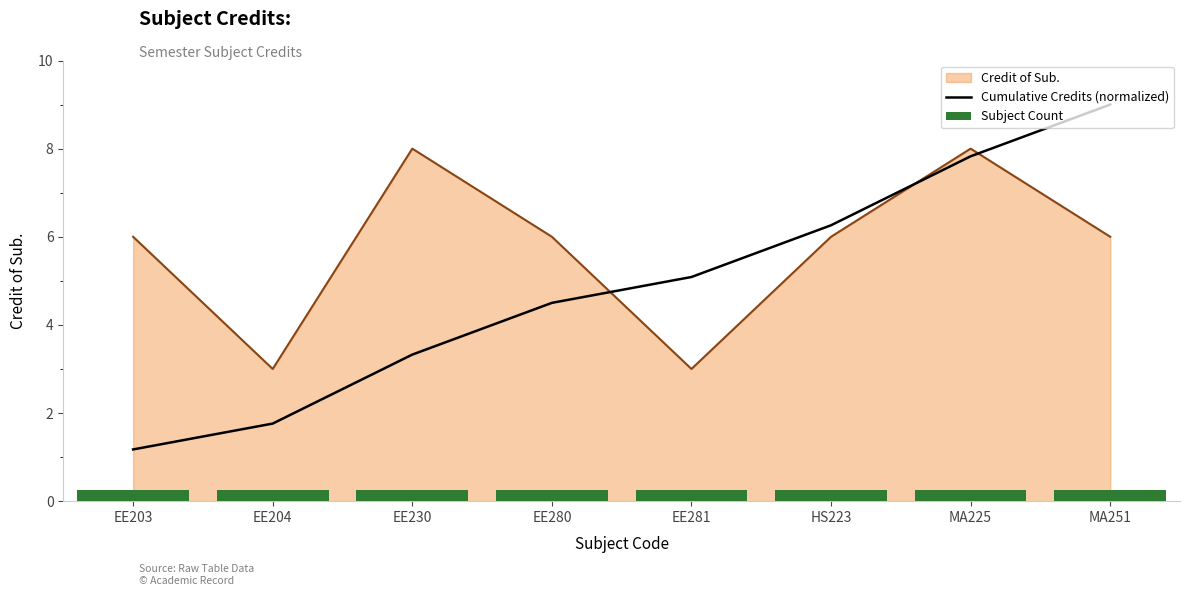

At which label does Subject Count reach its peak?

EE203